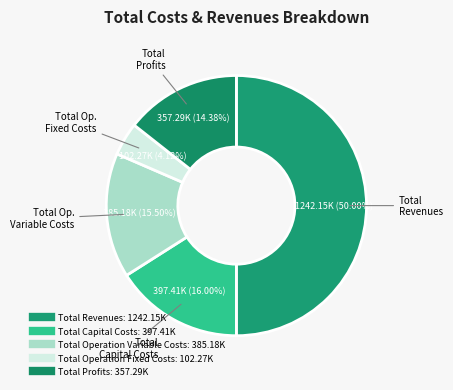

To the nearest percent, what is the difference between the largest and smallest slice percentages?

46%